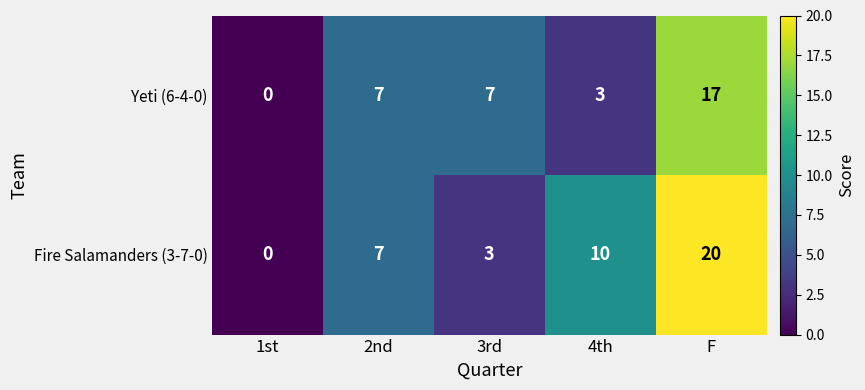

Reading right to left, list all the values displayed in this chart.

Yeti (6-4-0): 17	3	7	7	0
Fire Salamanders (3-7-0): 20	10	3	7	0